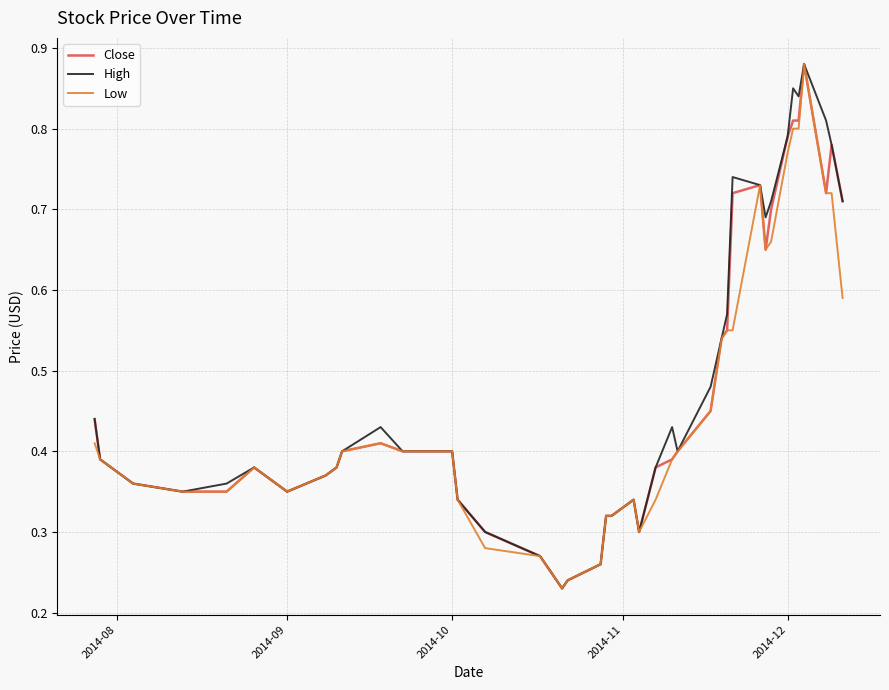

In Close, how many points are higher than both neighbors (excluding endpoints)?

6